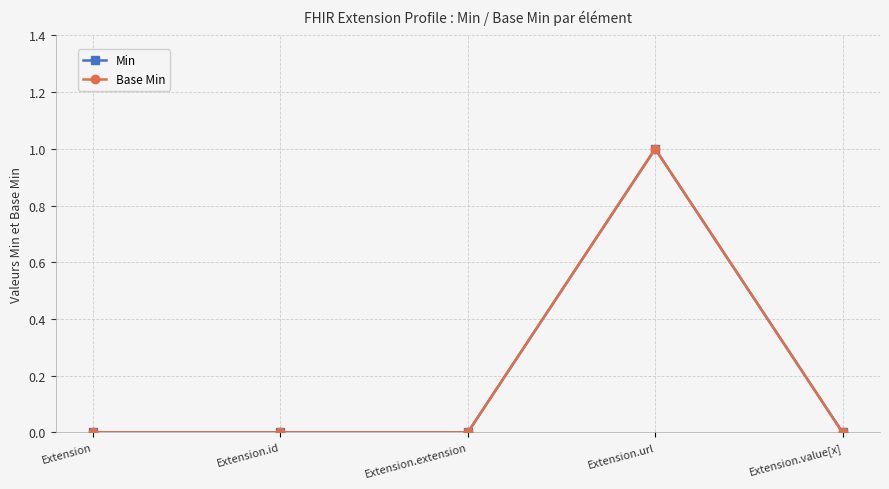

True or false: Min and Base Min intersect in this chart.

False